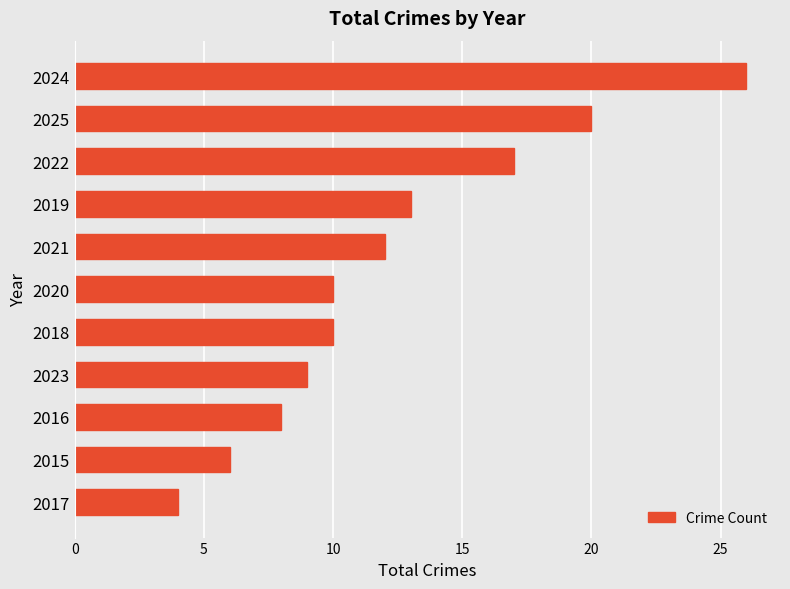

Reading bottom to top, what are all the values shown in this chart?

4	6	8	9	10	10	12	13	17	20	26